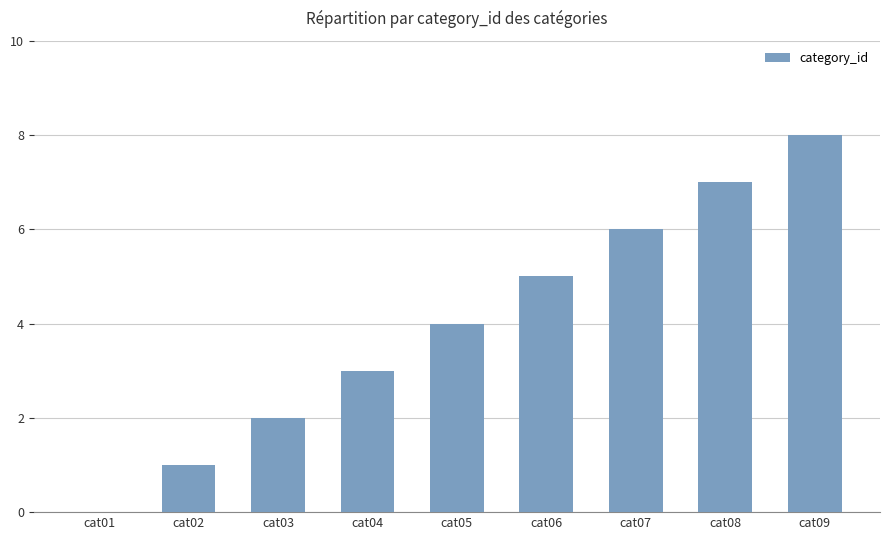

True or false: the data shows 1 at cat04.

False